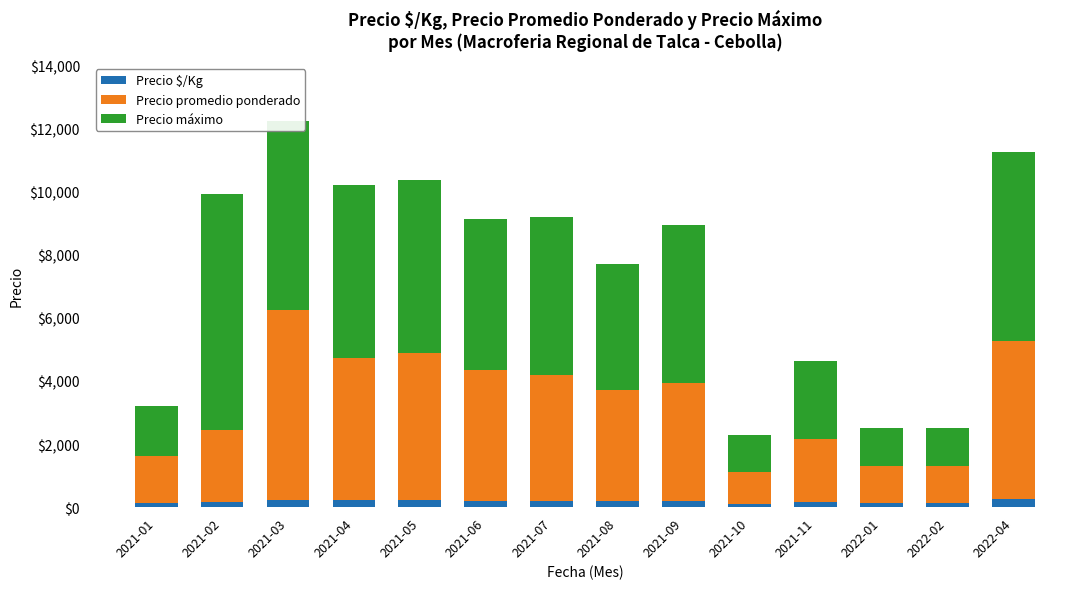

At which category is the sum across all series the highest?

2021-03